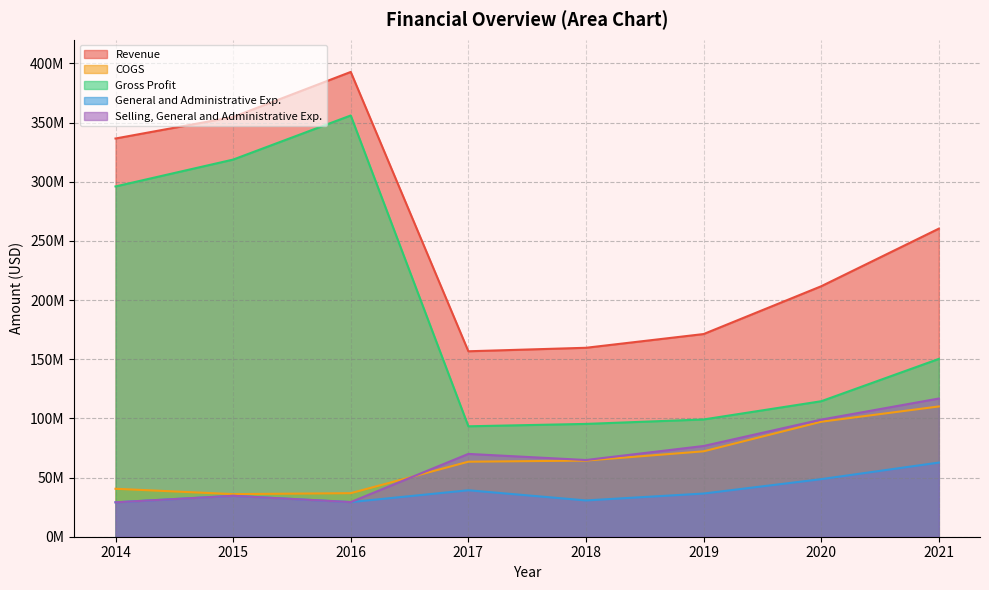

Does the chart have visible grid lines?

Yes